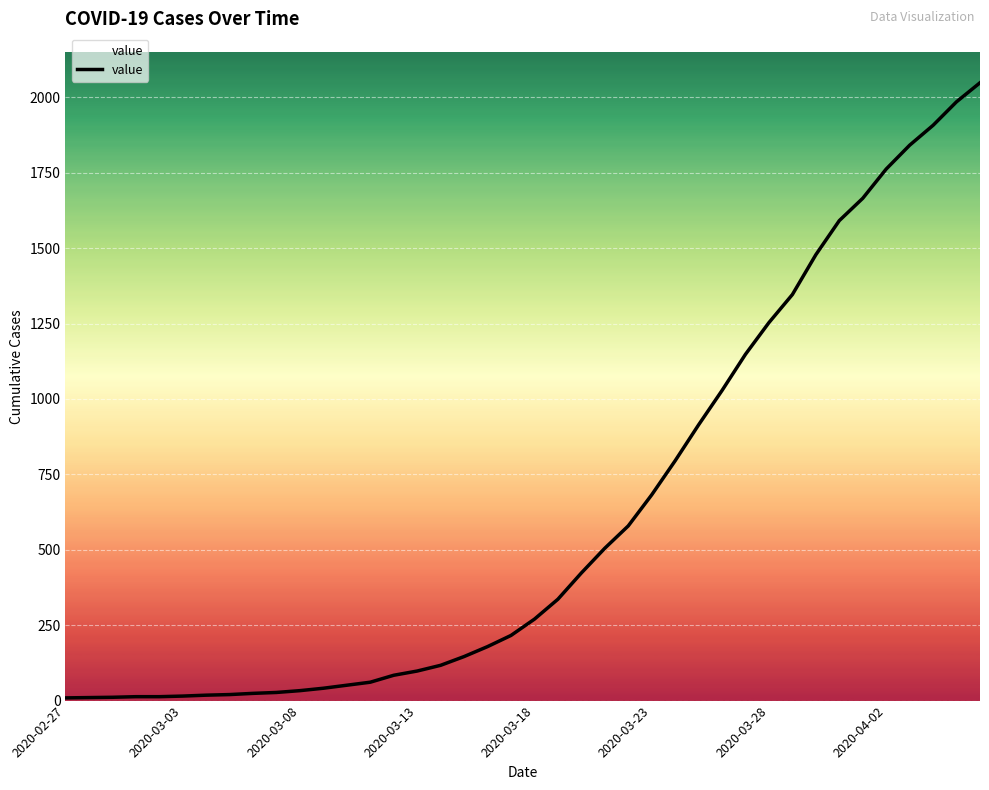

What is the change in value from 15 to 27?

+816